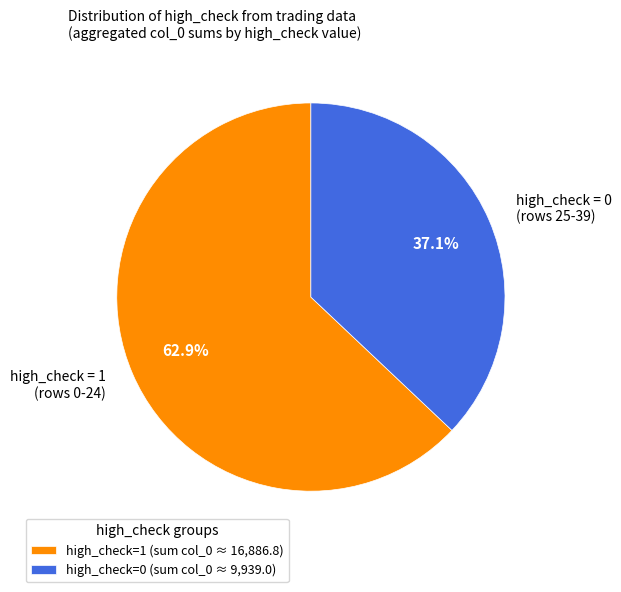

Is high_check = 0 (rows 25-39) the majority of the pie?

No